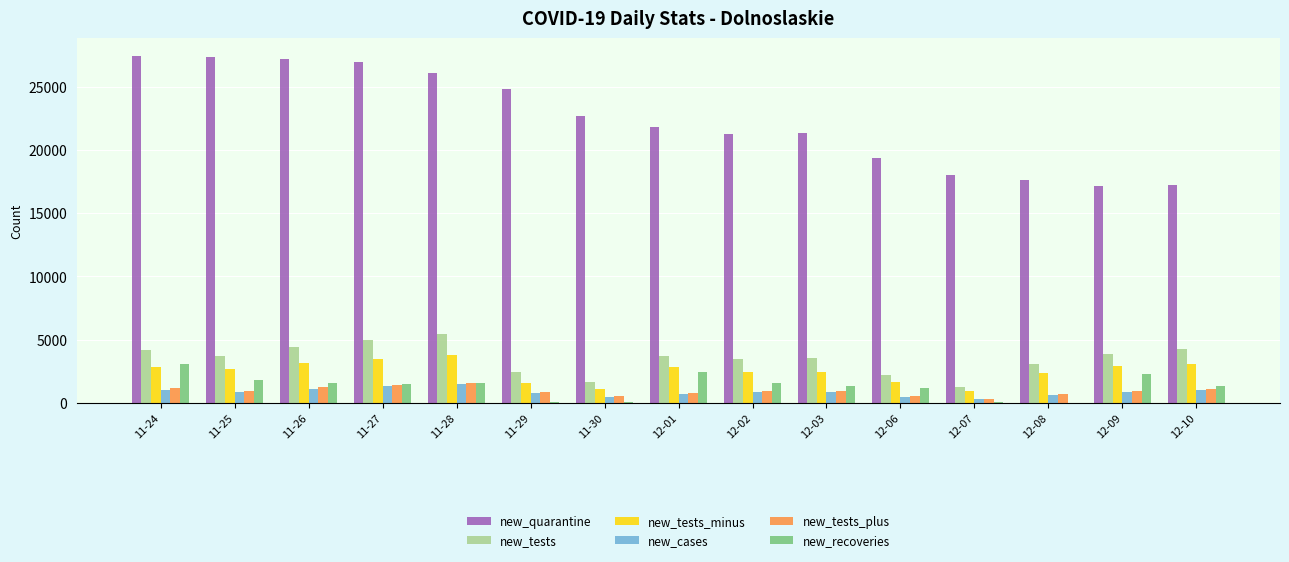

What is the sum of all new_cases values?

12552